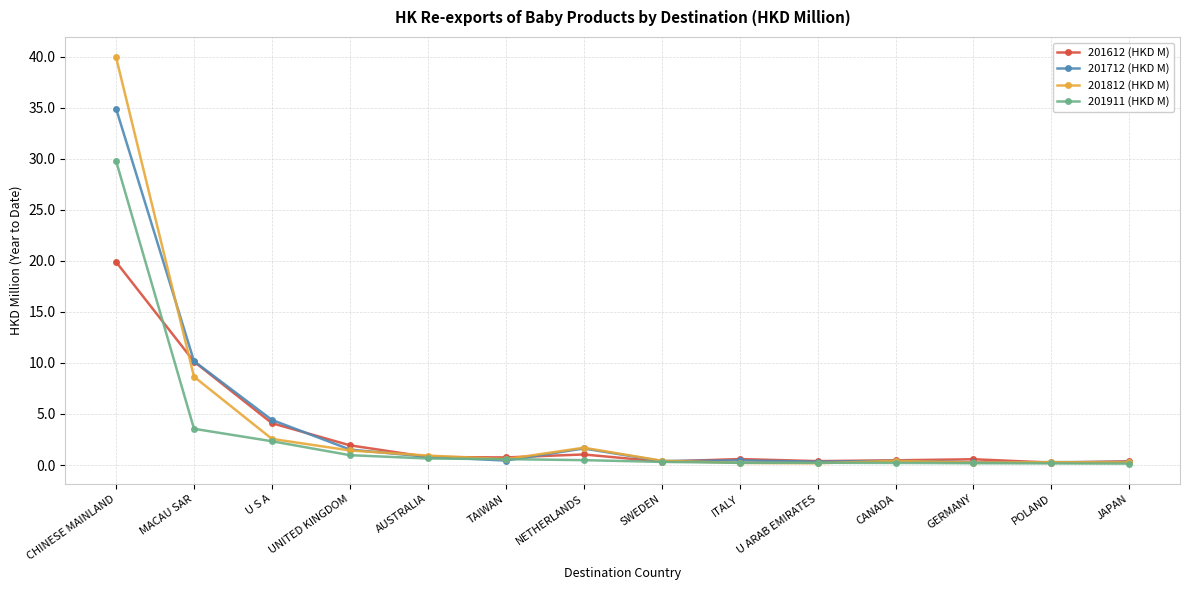

At which category does the chart reach its peak across all series?

CHINESE MAINLAND